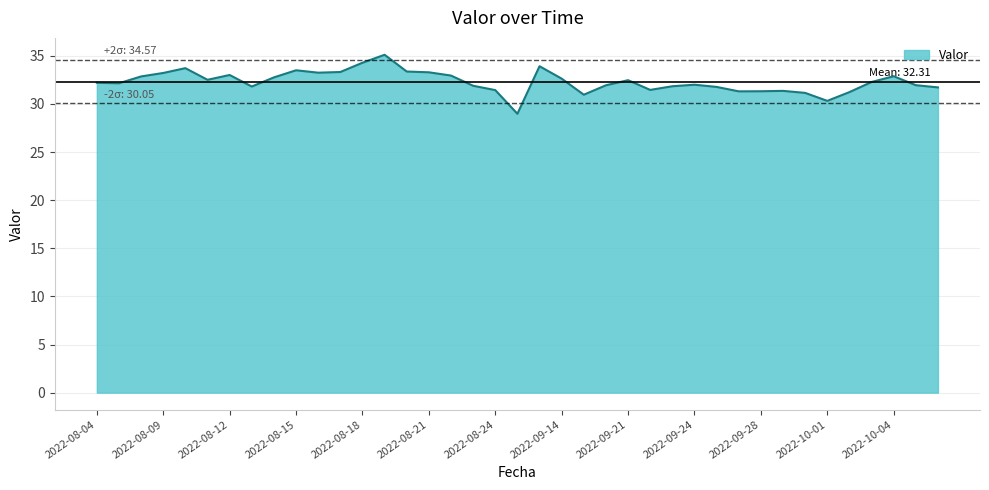

What is the average value?

32.3